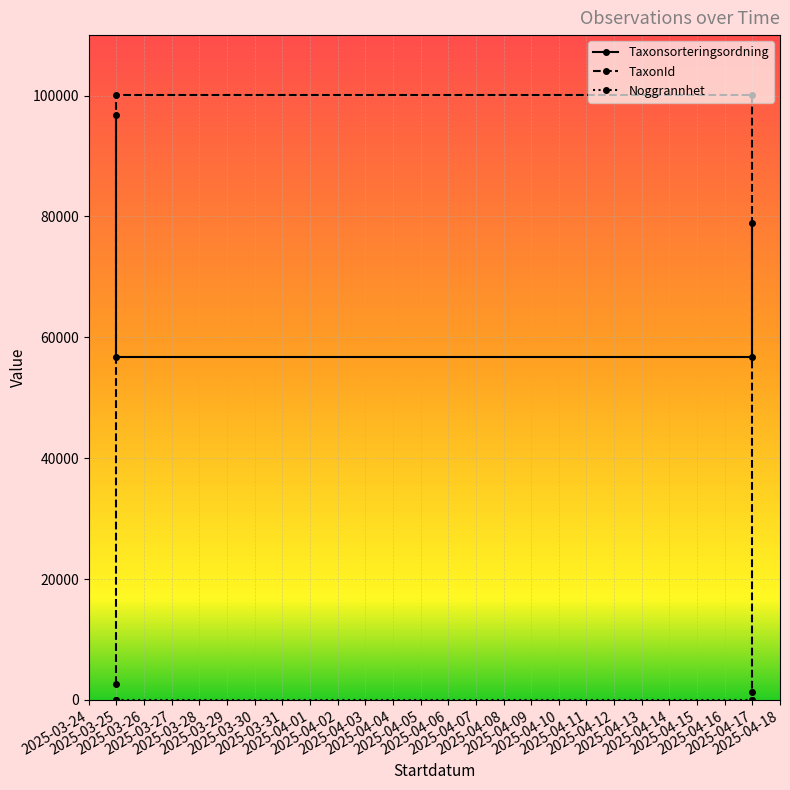

At how many categories does at least one series exceed 16938?

4